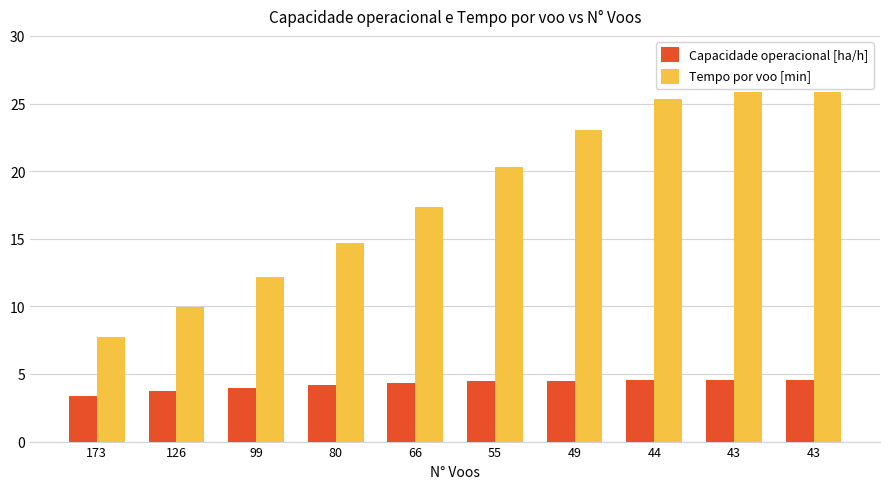

Are the bars horizontal?

No